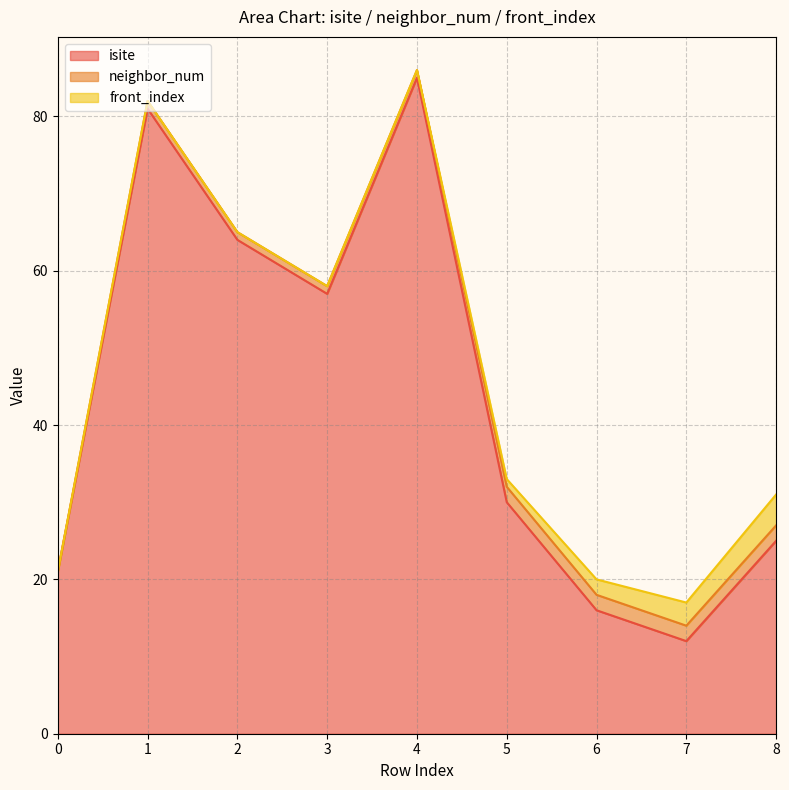

True or false: neighbor_num and isite cross at least once.

False